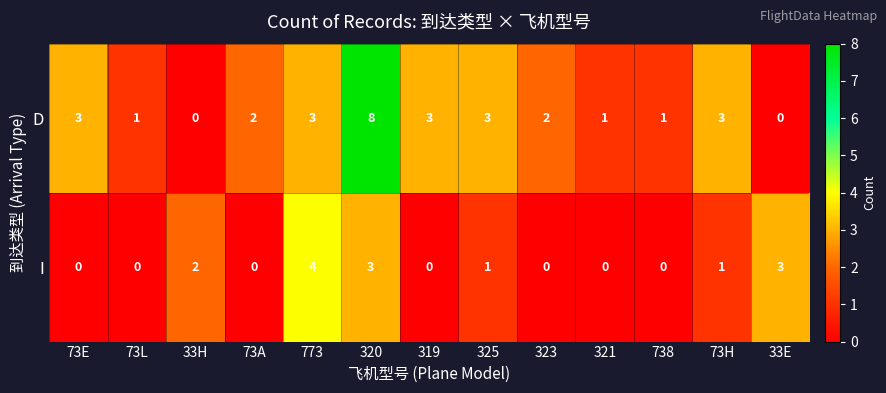

Reading left to right, transcribe all the data shown in this chart.

D: 73E=3	73L=1	33H=0	73A=2	773=3	320=8	319=3	325=3	323=2	321=1	738=1	73H=3	33E=0
I: 73E=0	73L=0	33H=2	73A=0	773=4	320=3	319=0	325=1	323=0	321=0	738=0	73H=1	33E=3